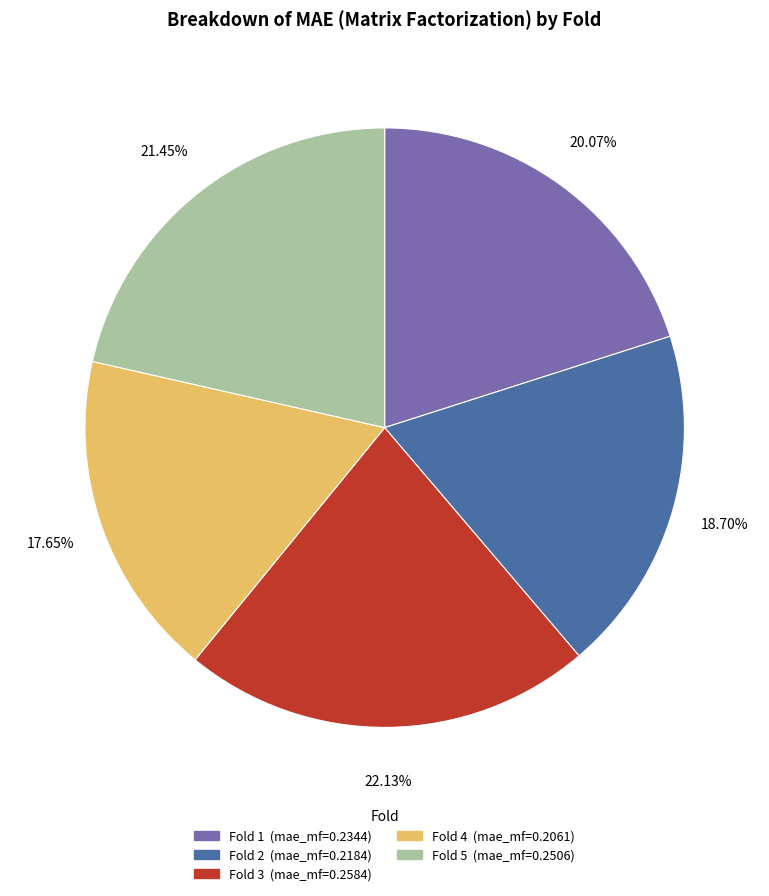

To the nearest percent, what is the average slice percentage?

20%